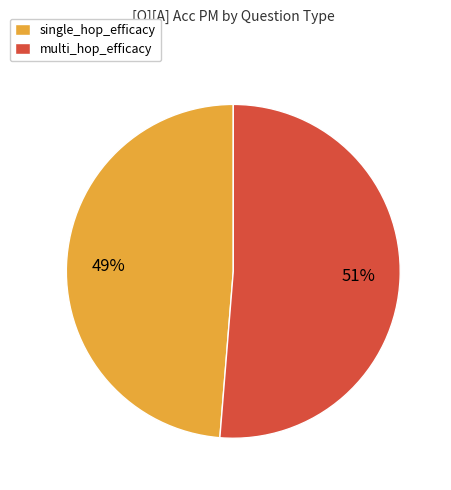

To the nearest percent, what is the average slice percentage?

50%